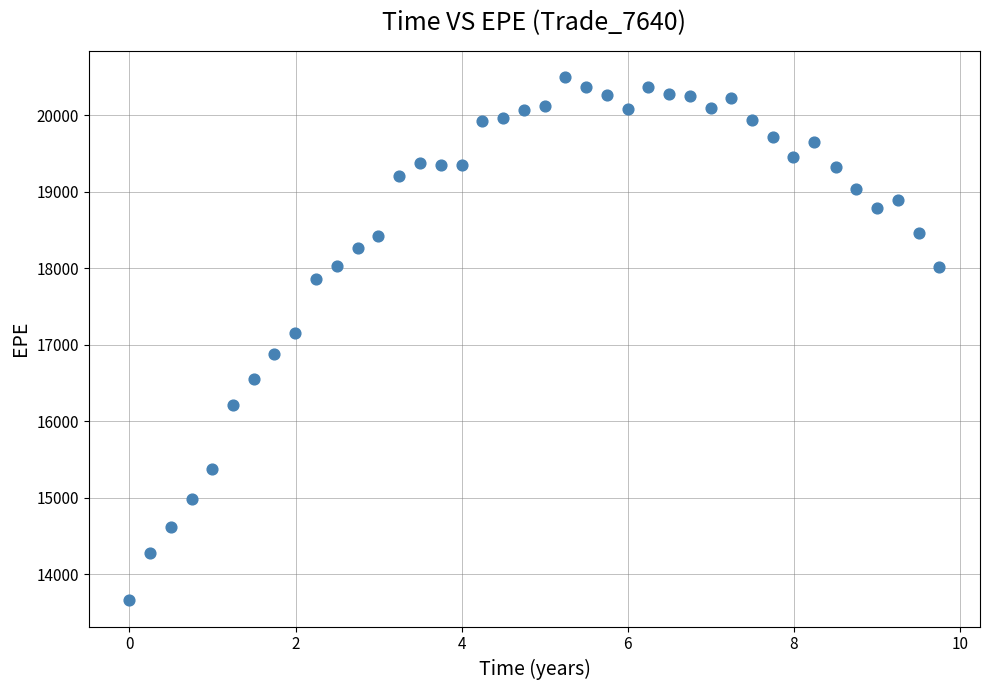

What Y value in the scatter plot is closest to 17079?

17158.3